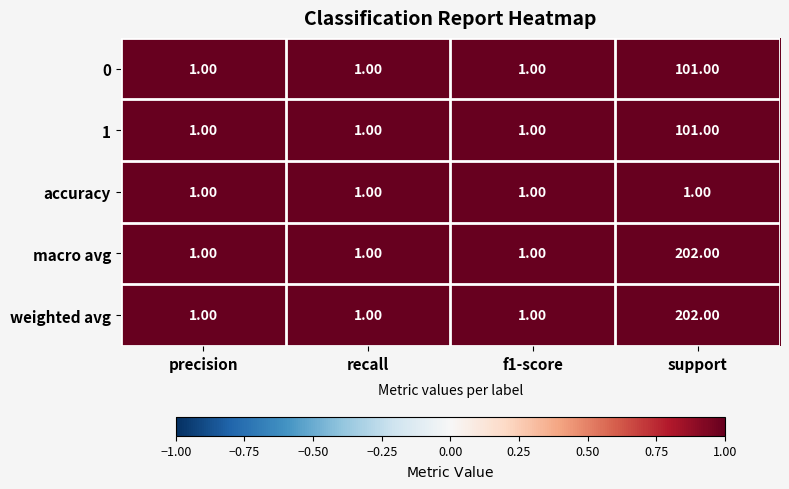

What is the average value of the 0 series?

26